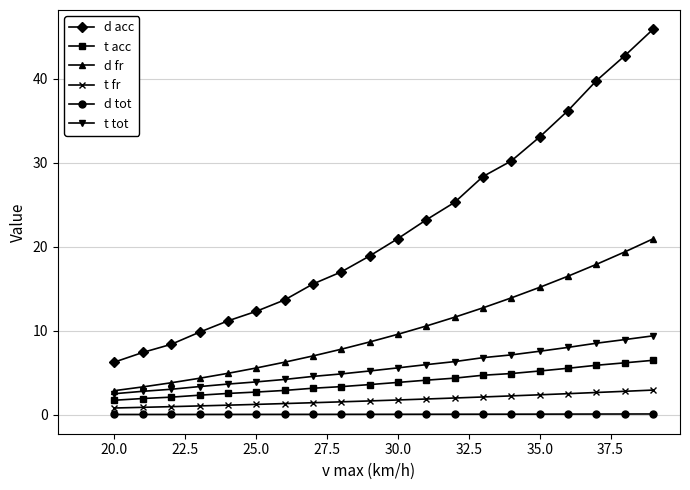

List the series in order of their peak value, lowest first.

d tot, t fr, t acc, t tot, d fr, d acc